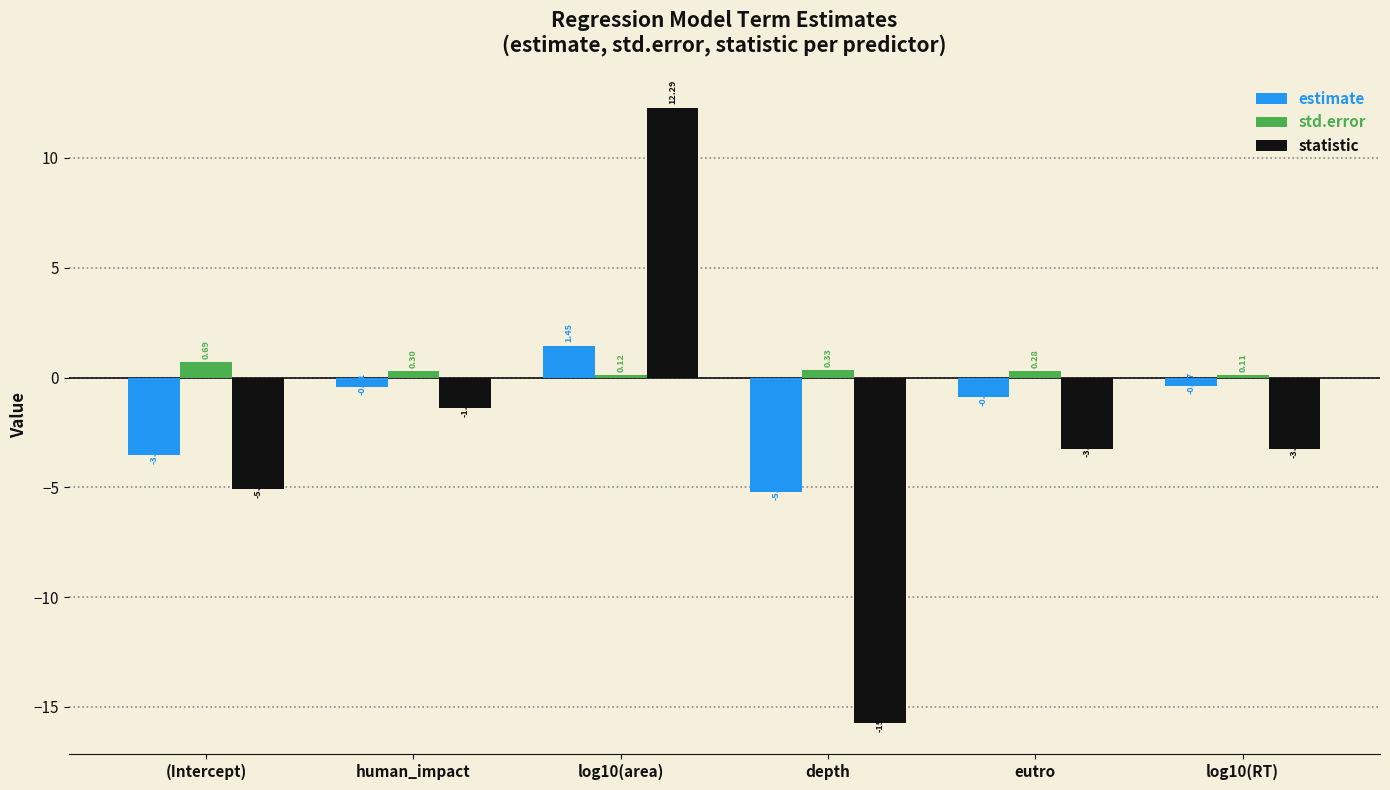

At which category is the sum across all series the highest?

log10(area)